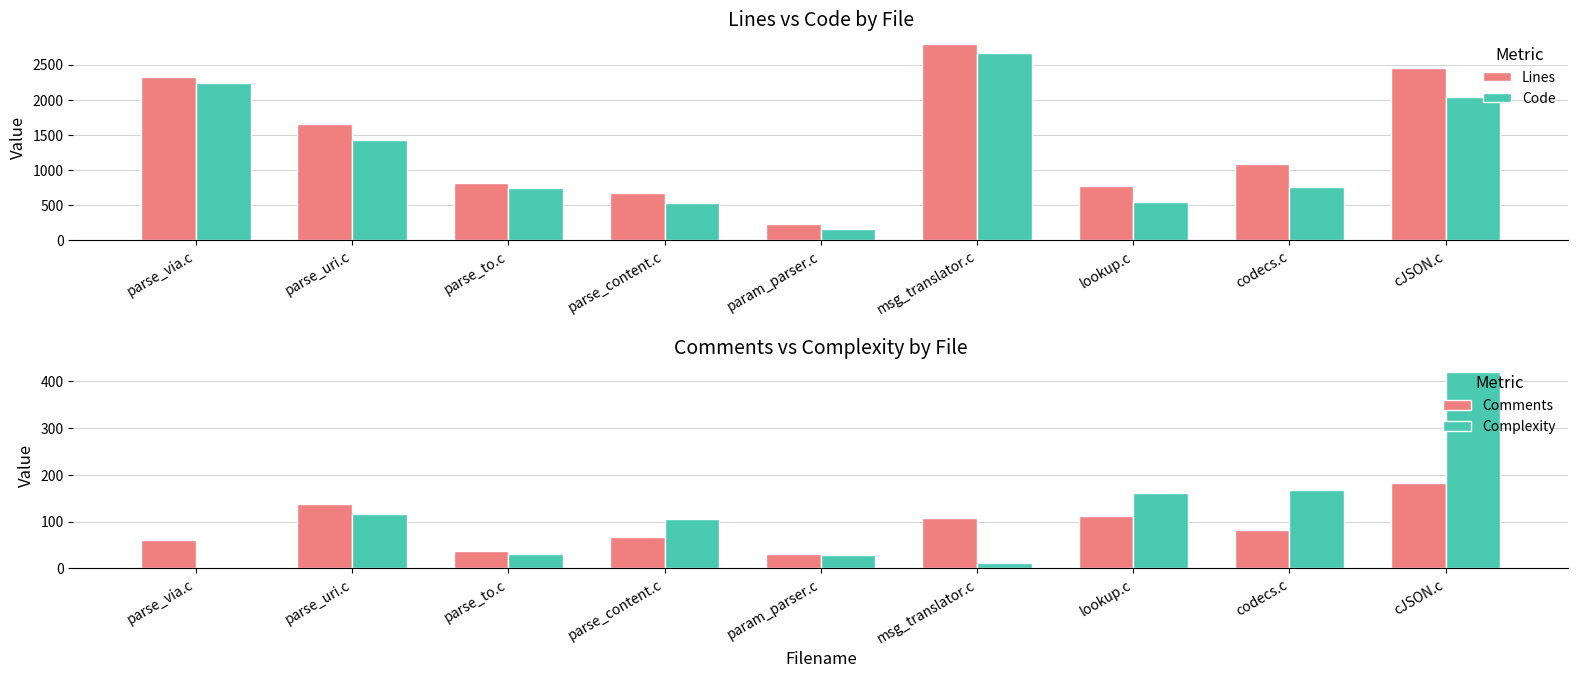

Reading left to right, what are all the values shown in this chart?

Lines: 2323	1658	813	673	225	2796	769	1079	2457
Code: 2239	1433	740	534	157	2666	545	762	2040
Comments: 61	137	38	66	30	107	112	81	183
Complexity: 4	116	30	106	29	11	161	168	419